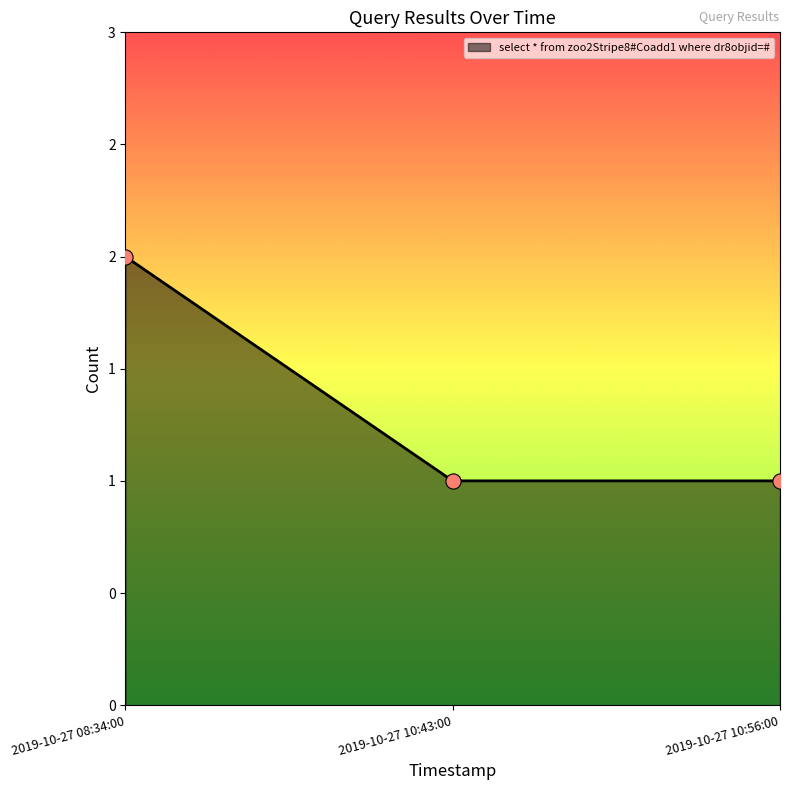

Does the chart have visible grid lines?

No